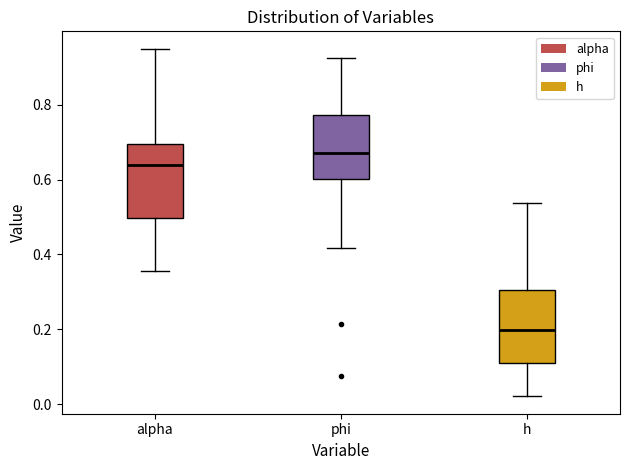

Reading left to right, read every box against the y-axis: the position of its median line, the range the box covers, and the ends of its whiskers. The values are not printed on the chart, so give them approximately, as read against the axis.

alpha: median 0.64, box 0.50 to 0.70, whiskers 0.36 to 0.96
phi: median 0.68, box 0.60 to 0.78, whiskers 0.42 to 0.92
h: median 0.20, box 0.10 to 0.30, whiskers 0.02 to 0.54